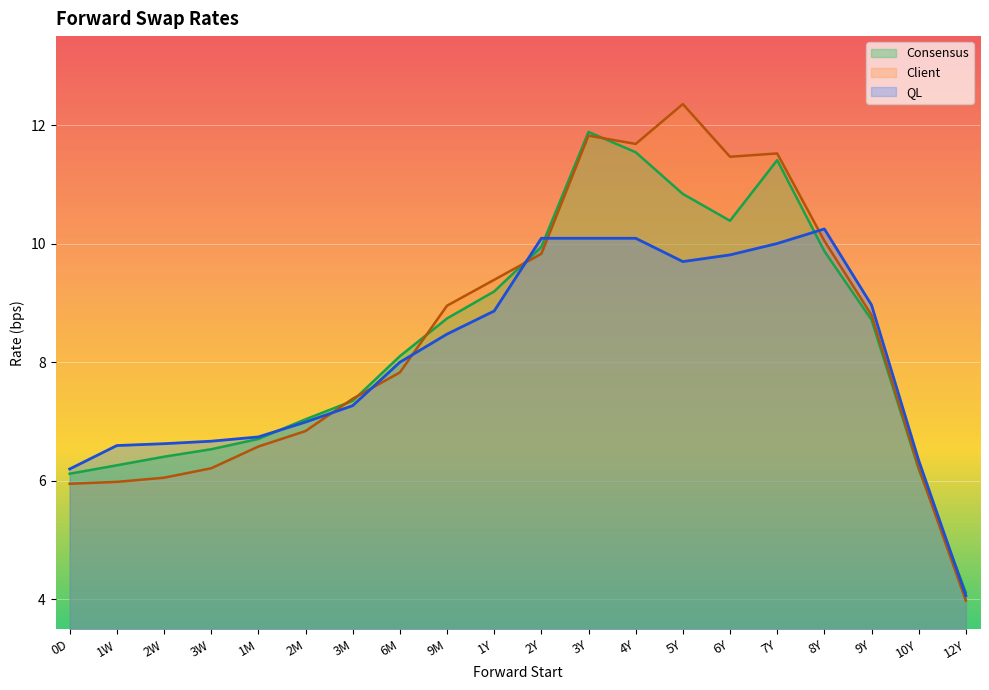

What position from the right is 9Y?

3